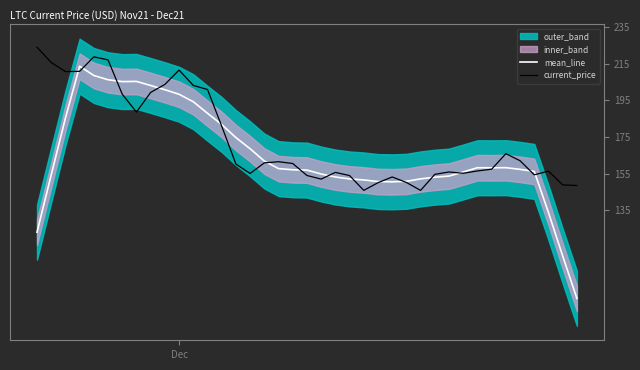

What is the highest value of the current_price series?

224.1